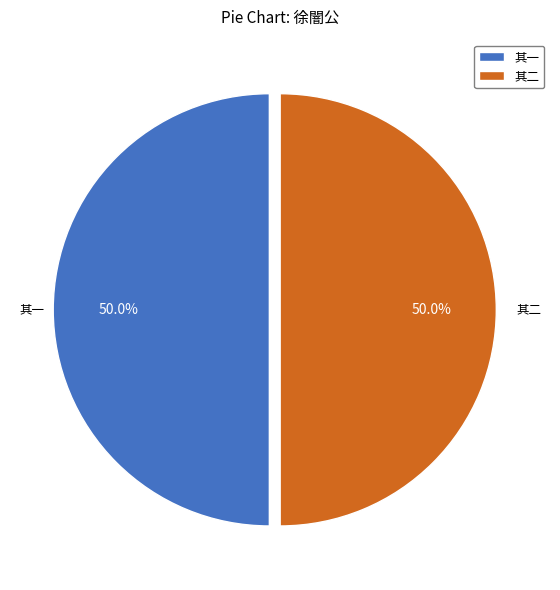

How many slices are in this pie chart?

2